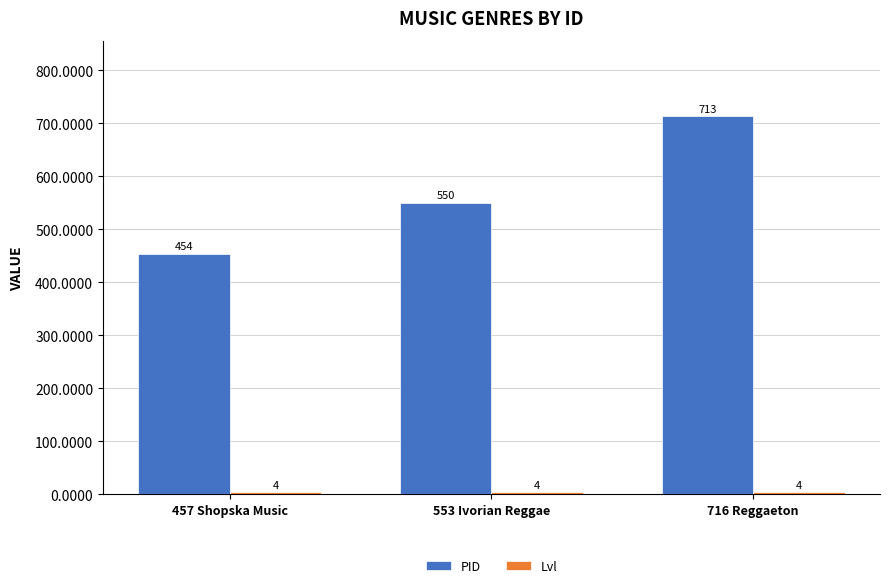

What position from the left is 553 Ivorian Reggae?

2